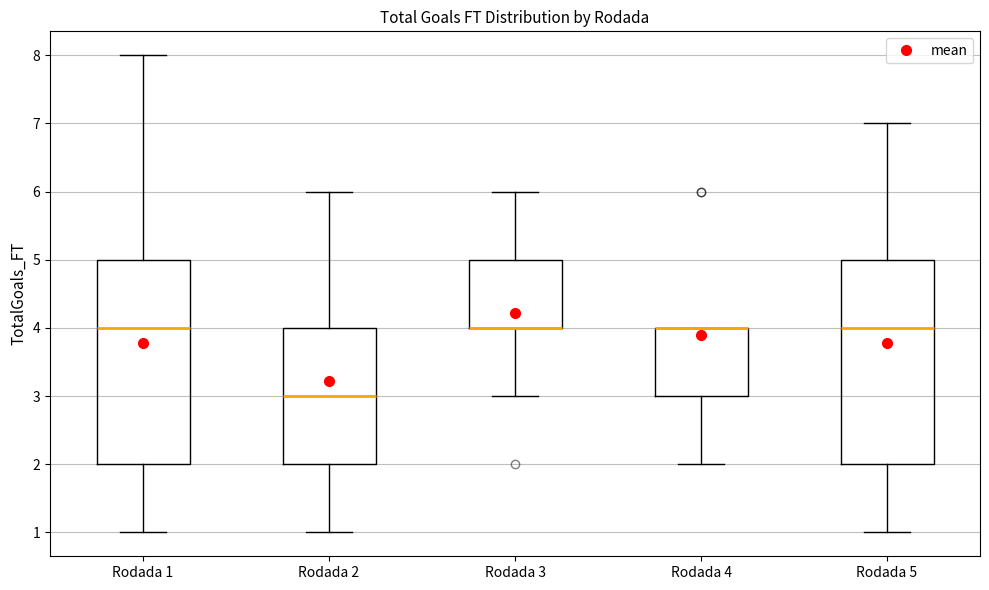

Reading left to right, read every box against the y-axis: the position of its median line, the range the box covers, and the ends of its whiskers. The values are not printed on the chart, so give them approximately, as read against the axis.

Rodada 1: median 4, box 2 to 5, whiskers 1 to 8
Rodada 2: median 3, box 2 to 4, whiskers 1 to 6
Rodada 3: median 4 (drawn on the box's lower edge), box 4 to 5, whiskers 3 to 6
Rodada 4: median 4 (drawn on the box's upper edge), box 3 to 4, whiskers 2 to 4
Rodada 5: median 4, box 2 to 5, whiskers 1 to 7